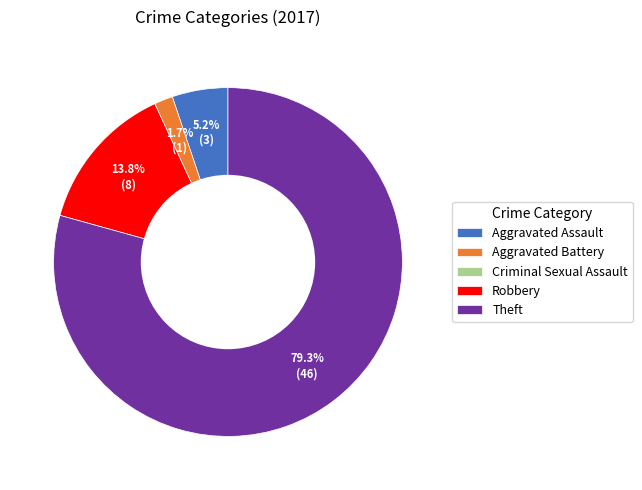

To the nearest percent, what portion does Theft represent?

79%